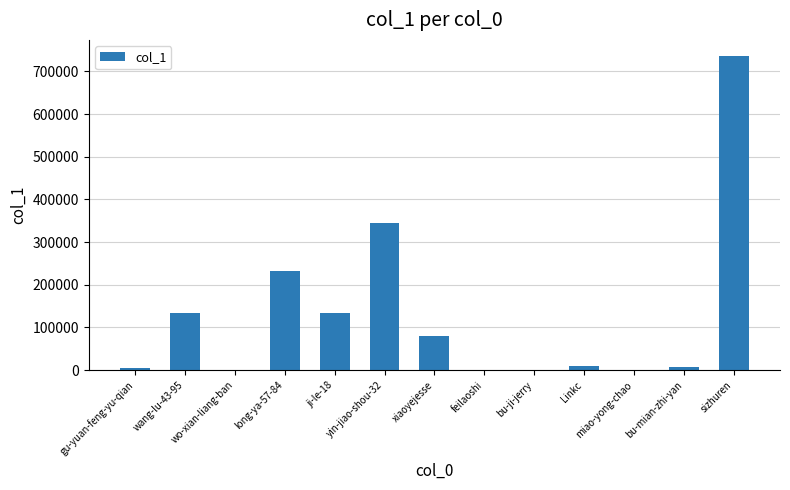

What is the maximum value shown in the chart?

737174